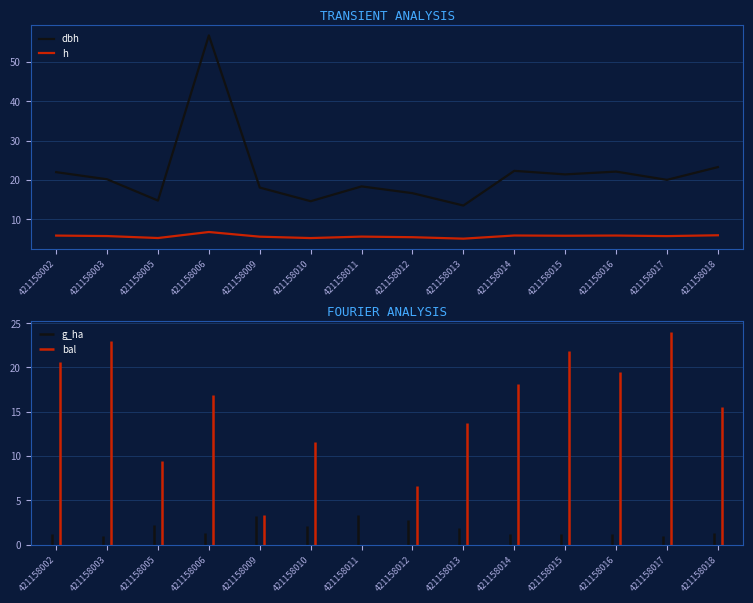

What is the greatest value displayed?

56.7